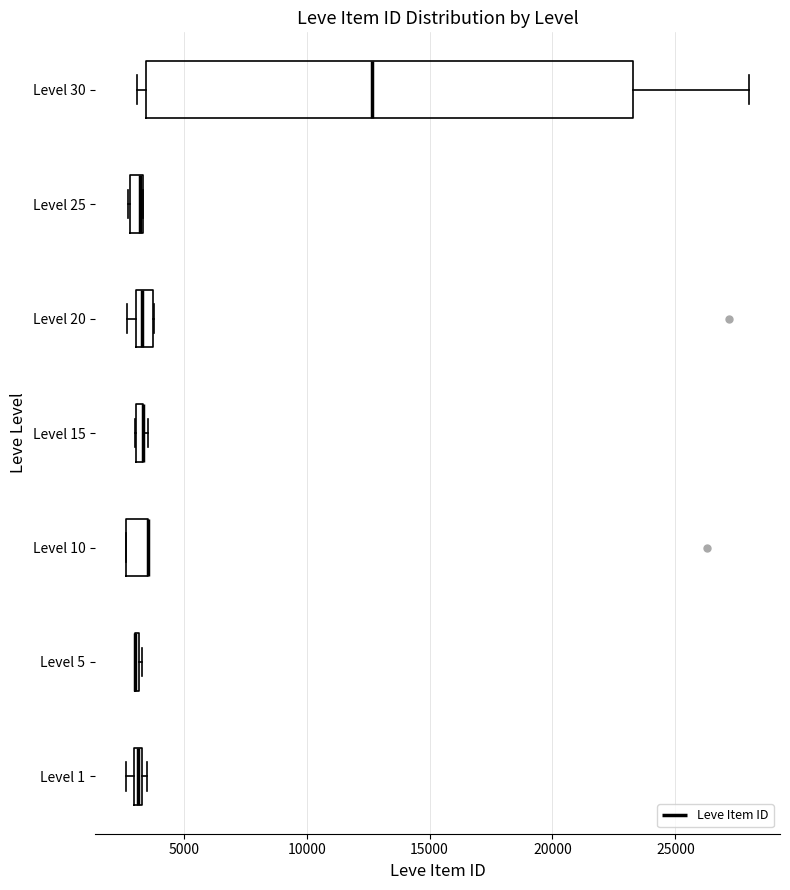

Which box is the widest, from its left edge to its right edge?

Level 30